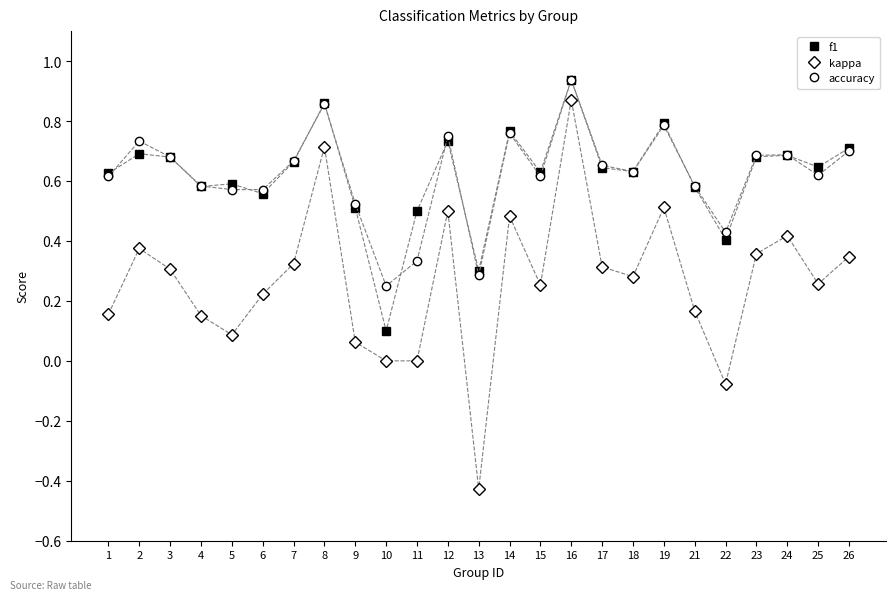

How many distinct data groups are displayed?

3